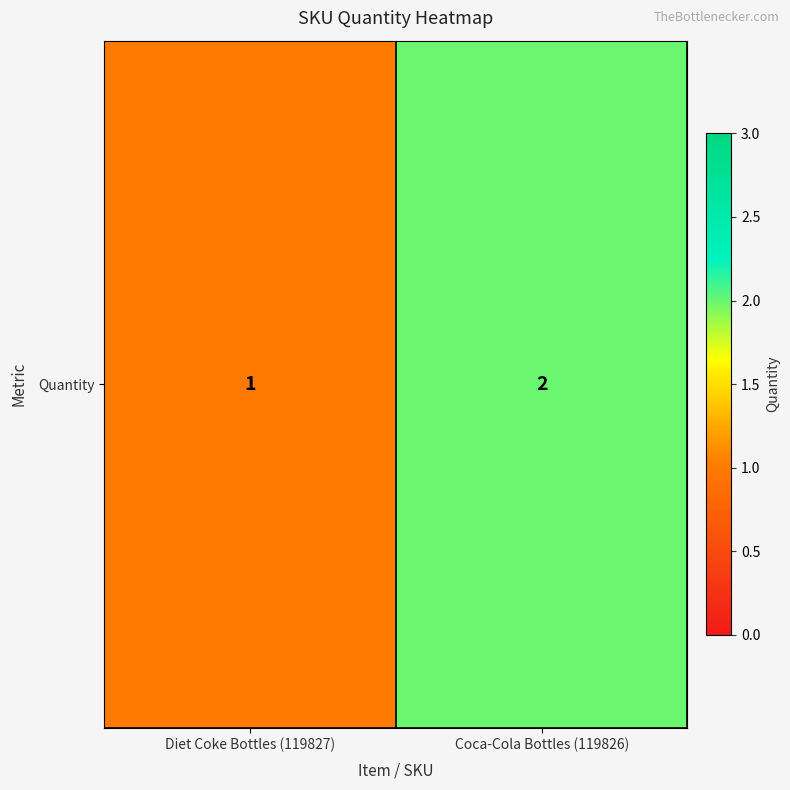

What is the maximum value shown in the chart?

2